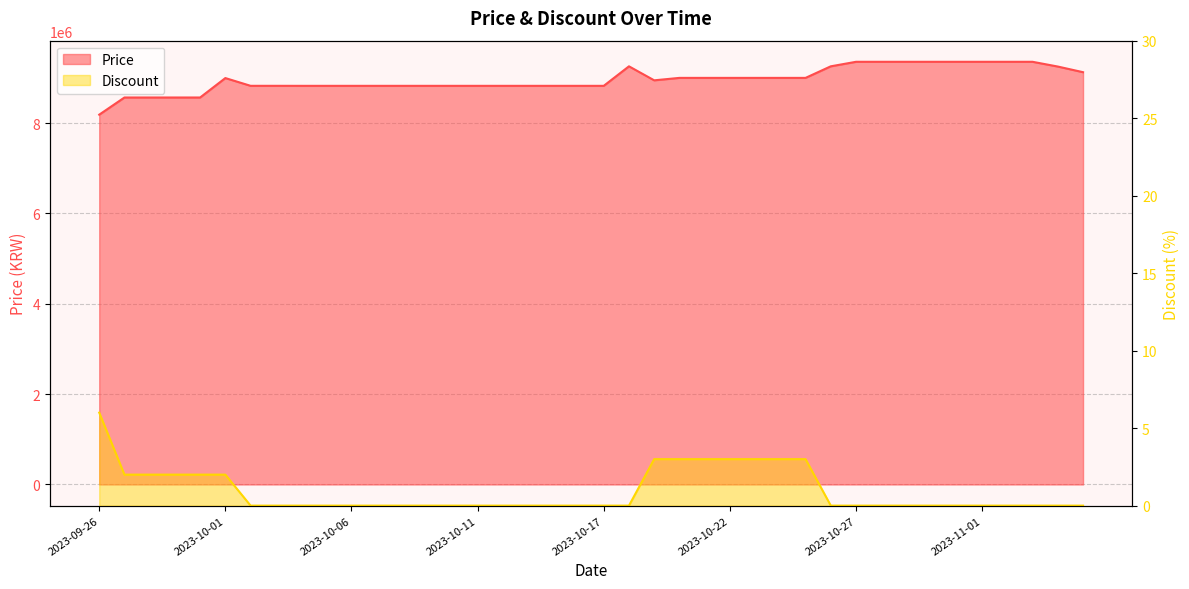

How many values in the Discount series exceed 0?

13